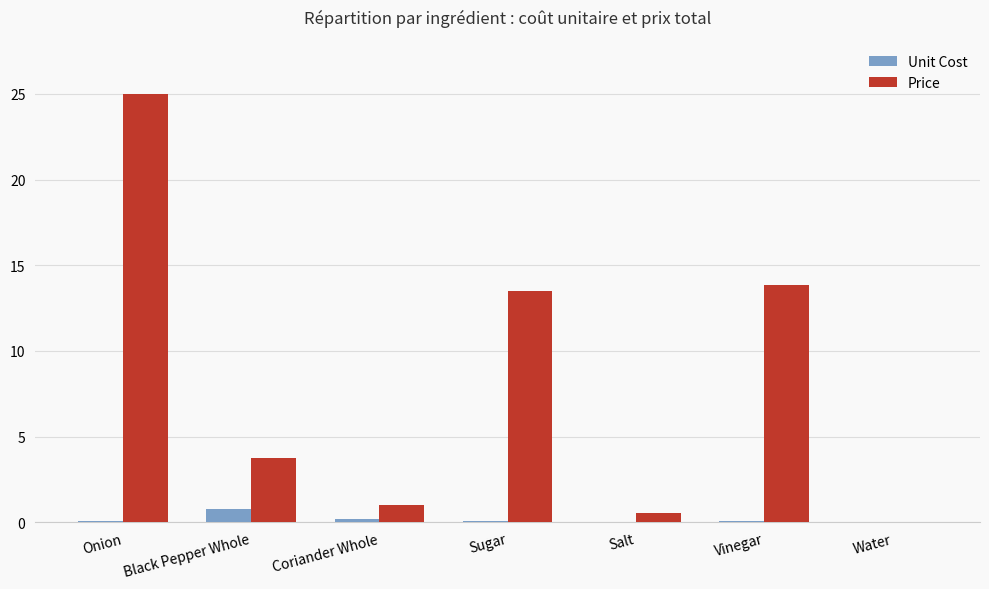

Is the value of Unit Cost at Sugar greater than the value of Price at Sugar?

No